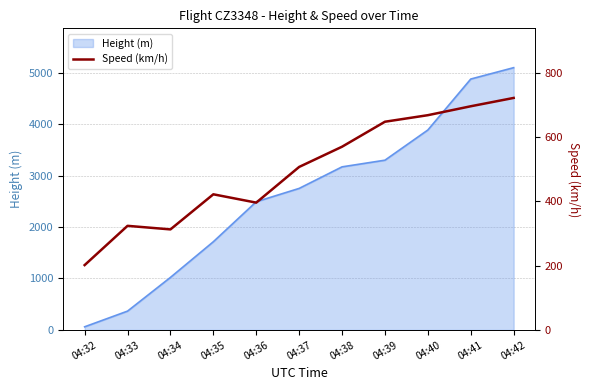

True or false: the data shows 668.6 at 04:40.

True